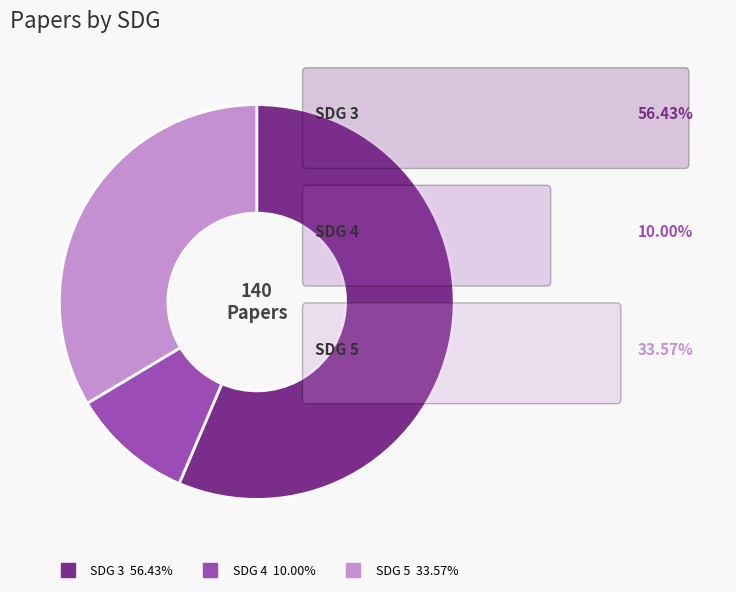

What is the largest slice in the pie chart?

SDG 3